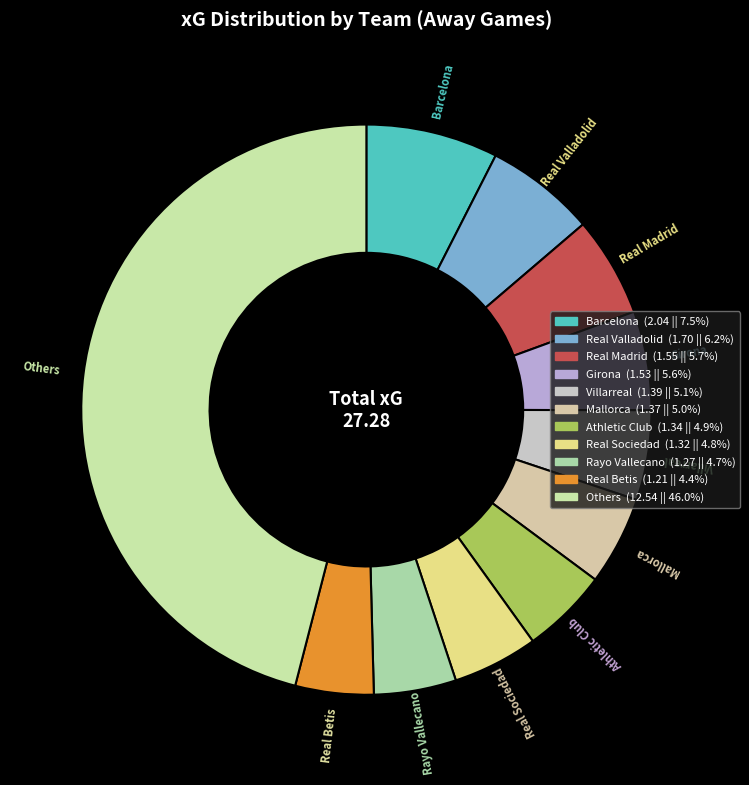

Count the number of slices in the pie.

11